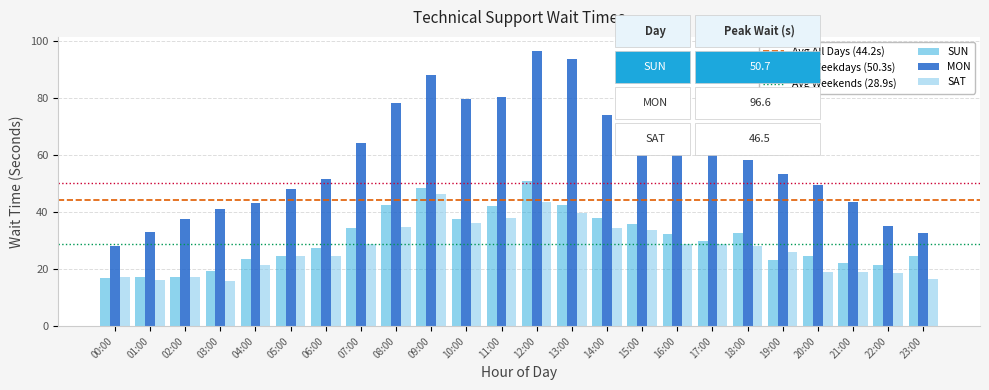

What position from the right is 04:00?

20